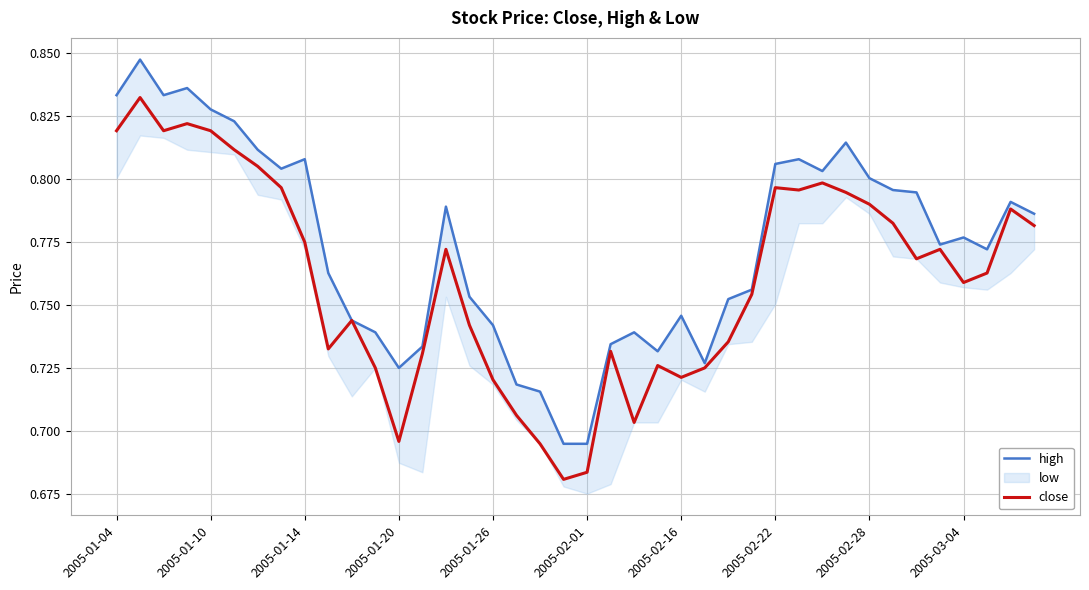

True or false: high and close intersect in this chart.

False